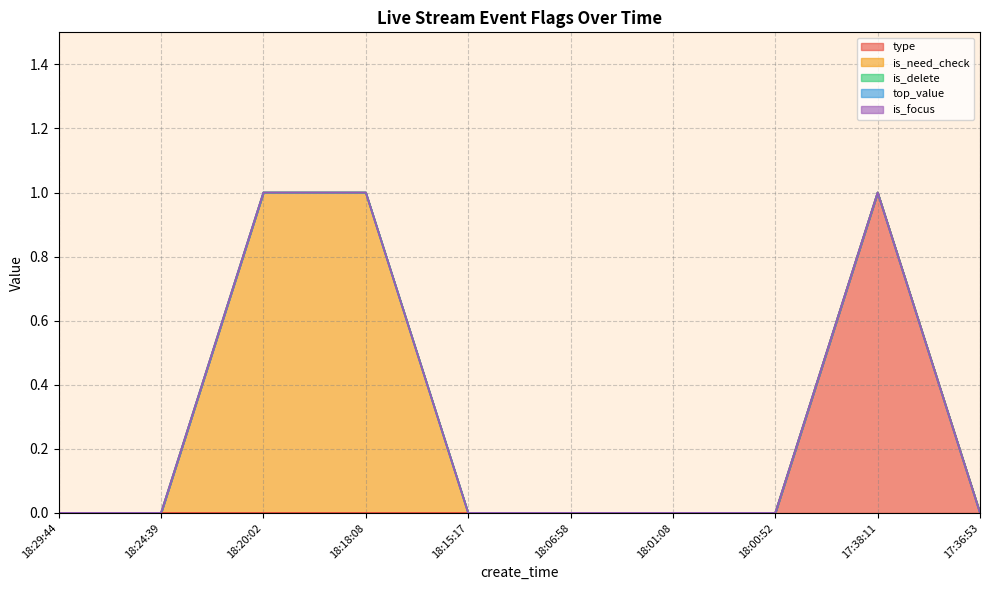

What is the label of the 7th point from the left?

18:01:08